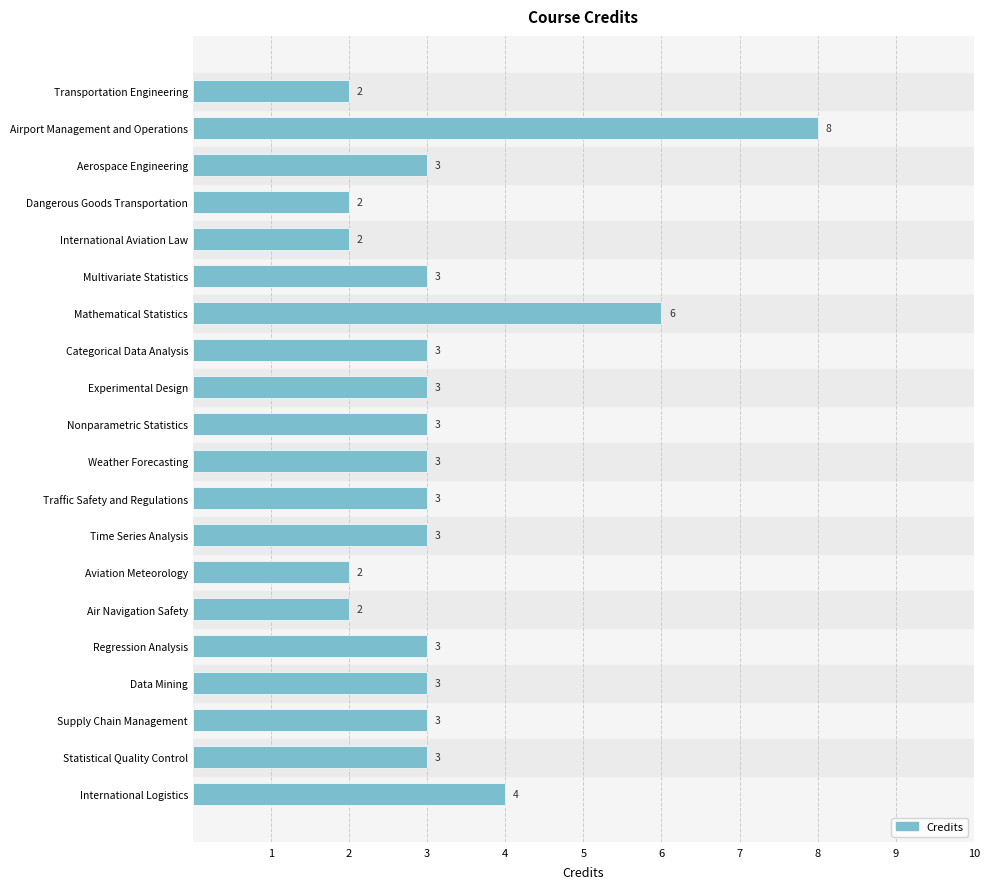

Approximately how many times larger is the value at Categorical Data Analysis compared to Dangerous Goods Transportation?

1.5